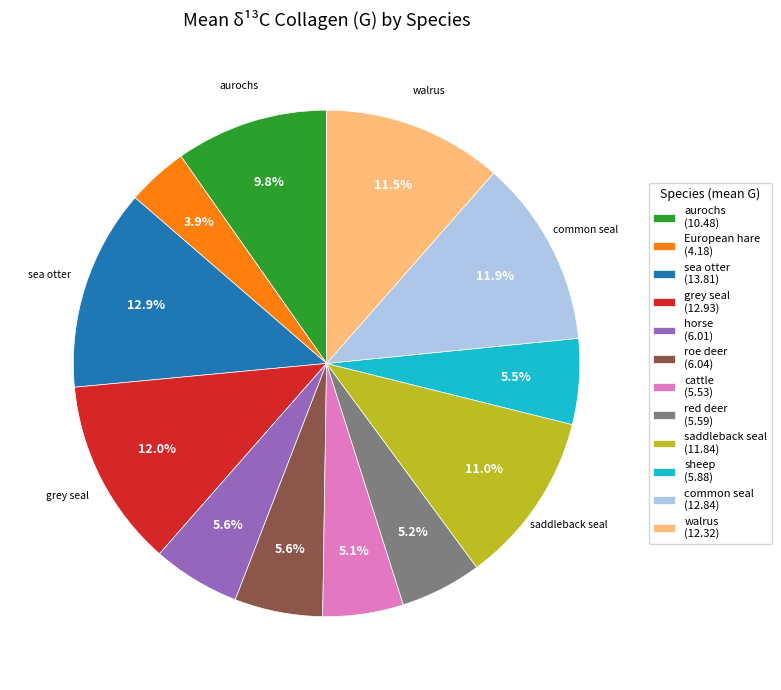

What percentage do cattle and European hare together represent?

9.0%